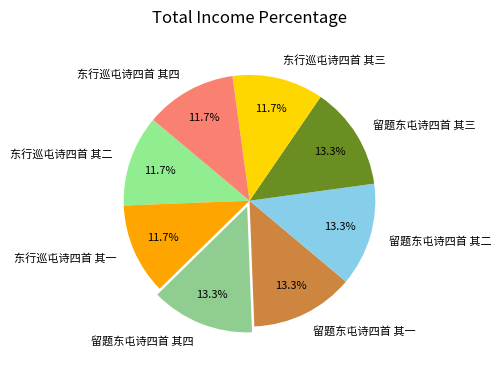

To the nearest percent, what is the combined percentage of 东行巡屯诗四首 其一 and 留题东屯诗四首 其二?

25%